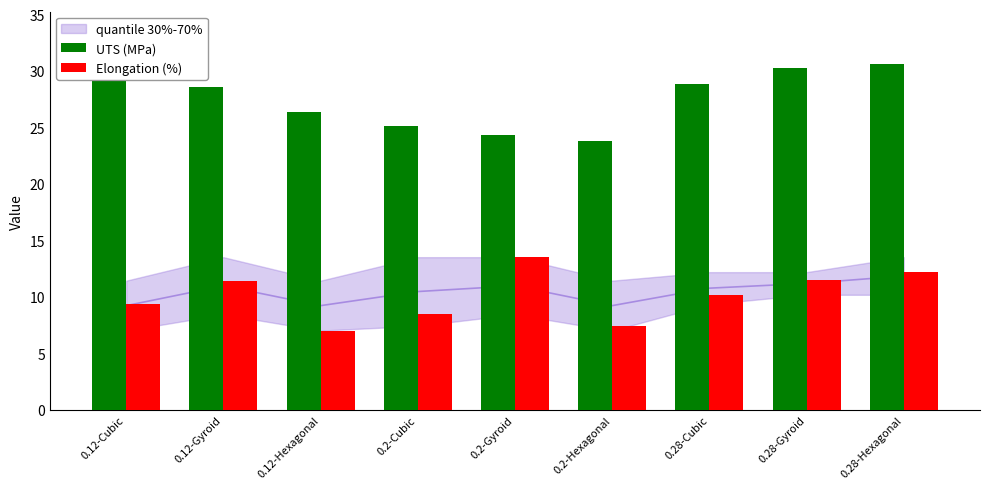

Which category has the lowest value in the Elongation (%) series?

0.12-Hexagonal